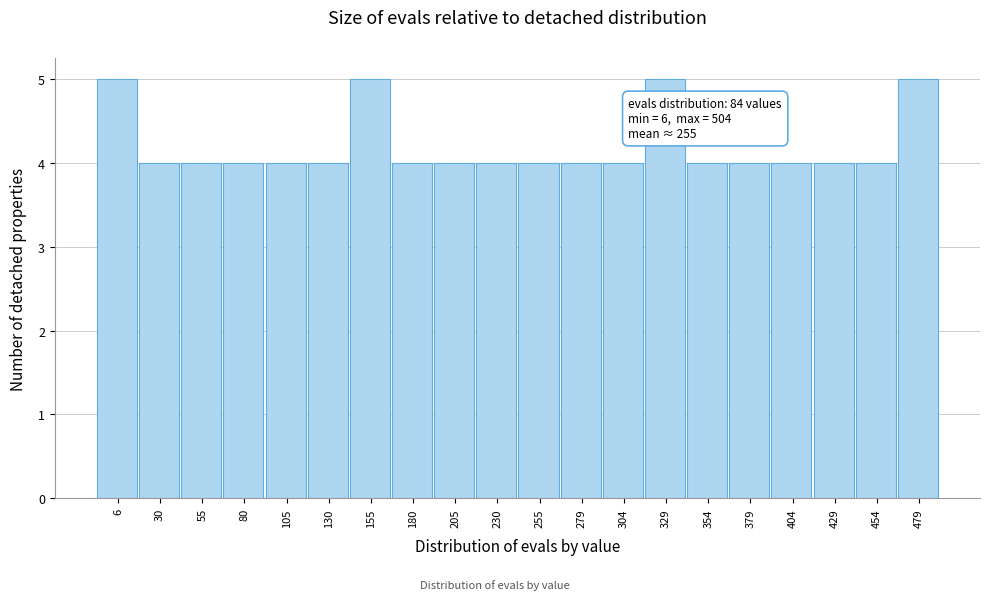

Reading left to right, transcribe all the data shown in this chart.

6=5	30=4	55=4	80=4	105=4	130=4	155=5	180=4	205=4	230=4	255=4	279=4	304=4	329=5	354=4	379=4	404=4	429=4	454=4	479=5